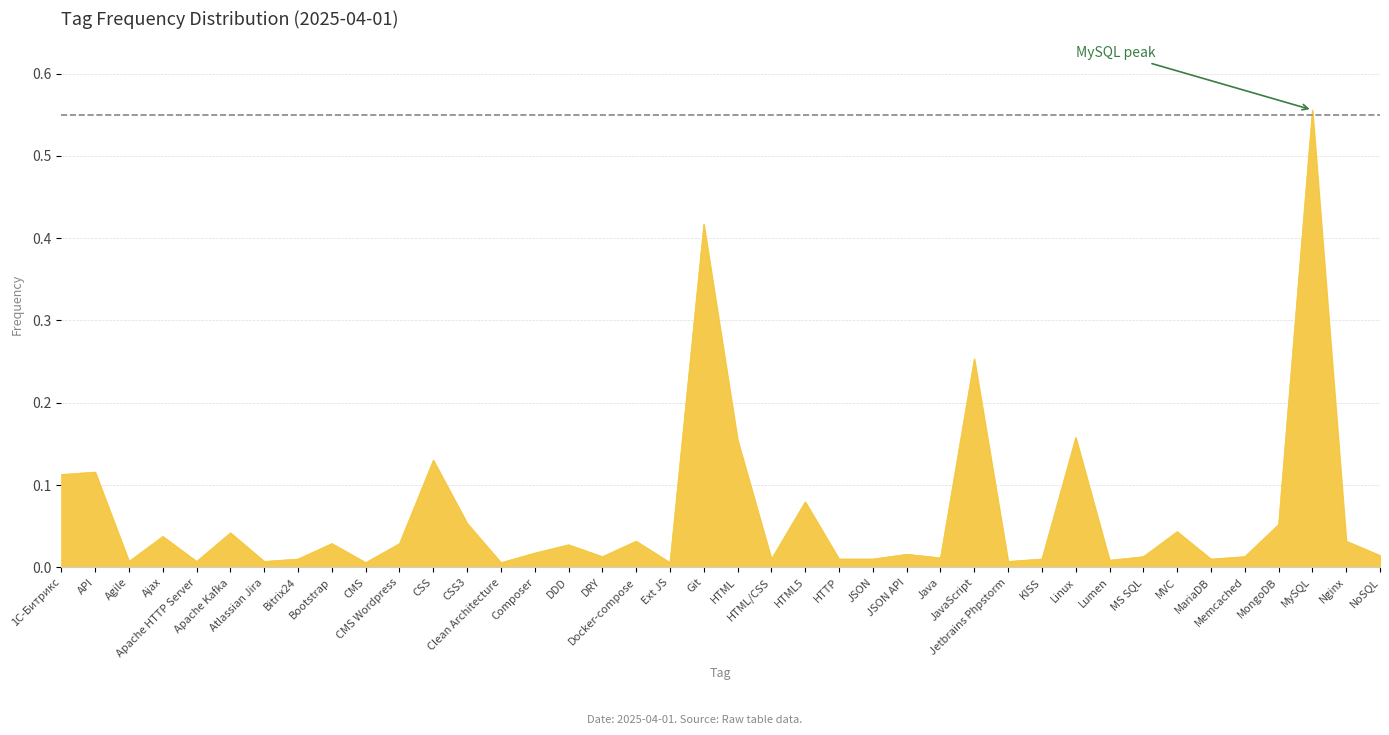

At which category does the data reach its first local peak?

API